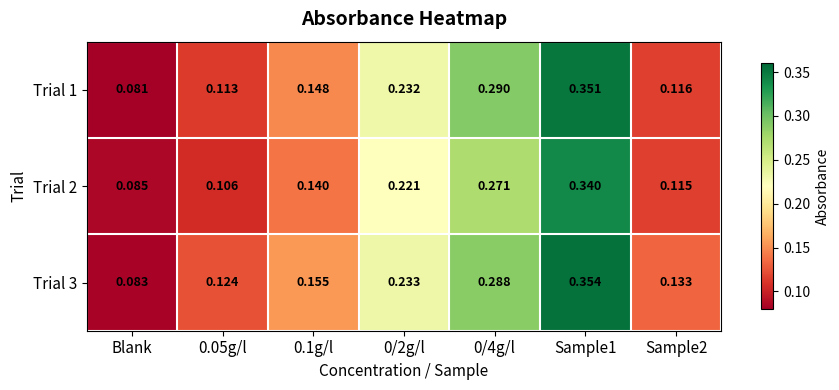

Which label corresponds to the smallest value in the chart?

Blank